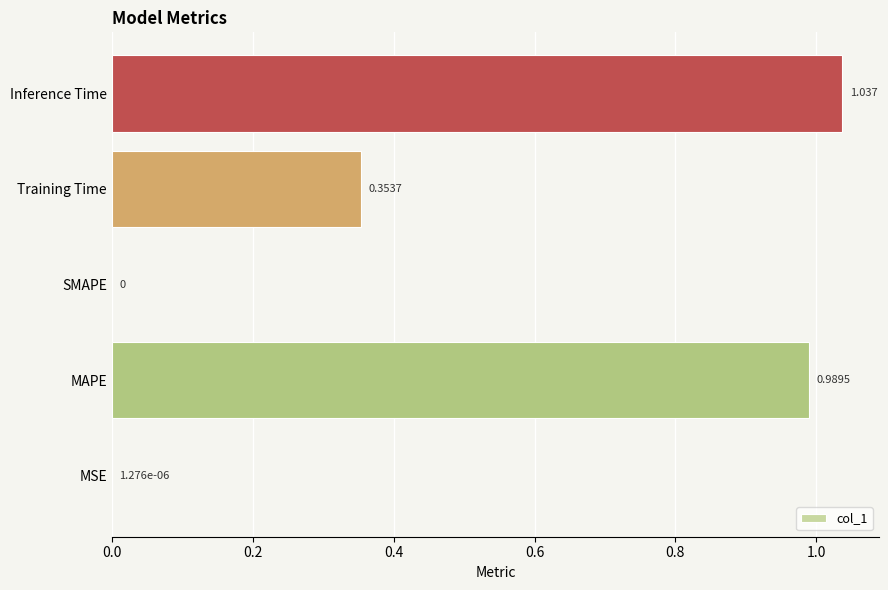

Which category has the highest value across all series?

Inference Time